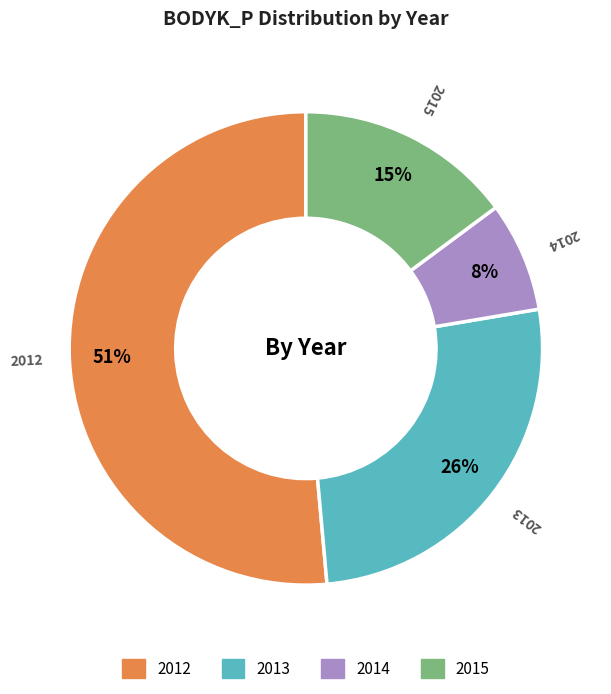

To the nearest percent, what is the average slice percentage?

25%